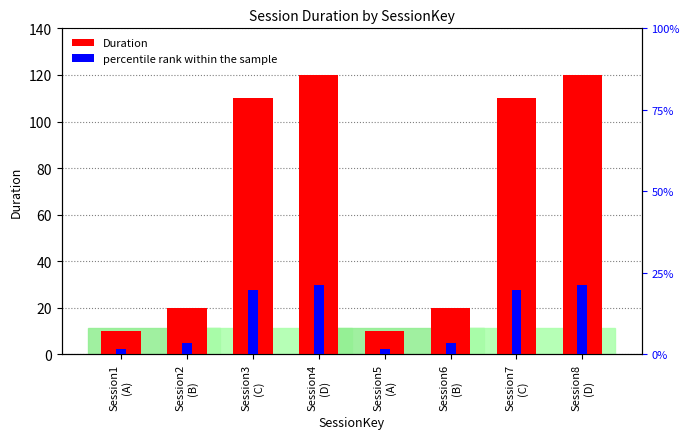

What is the label of the 2nd bar from the right?

Session7
(C)